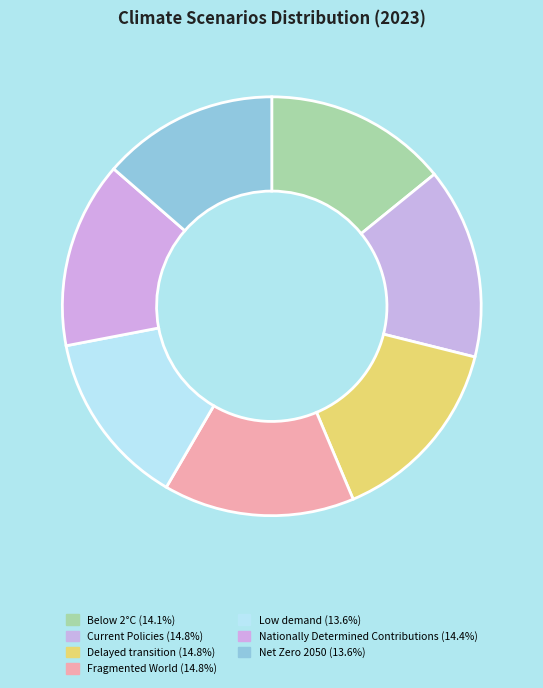

What is the largest slice in the pie chart?

Fragmented World